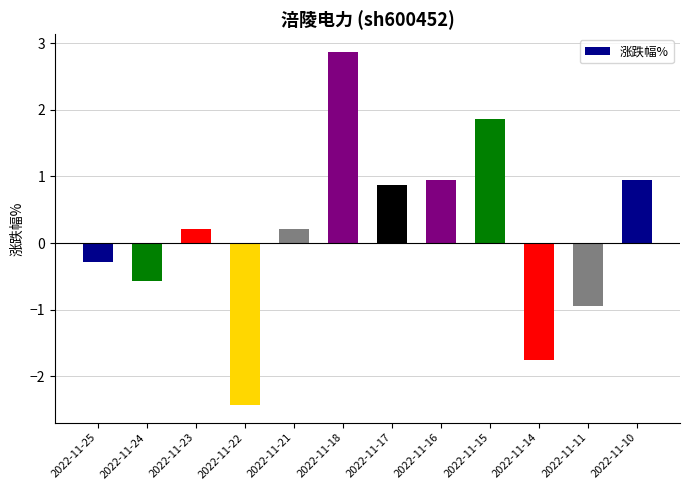

What is the value of the 9th bar from the left?

1.9